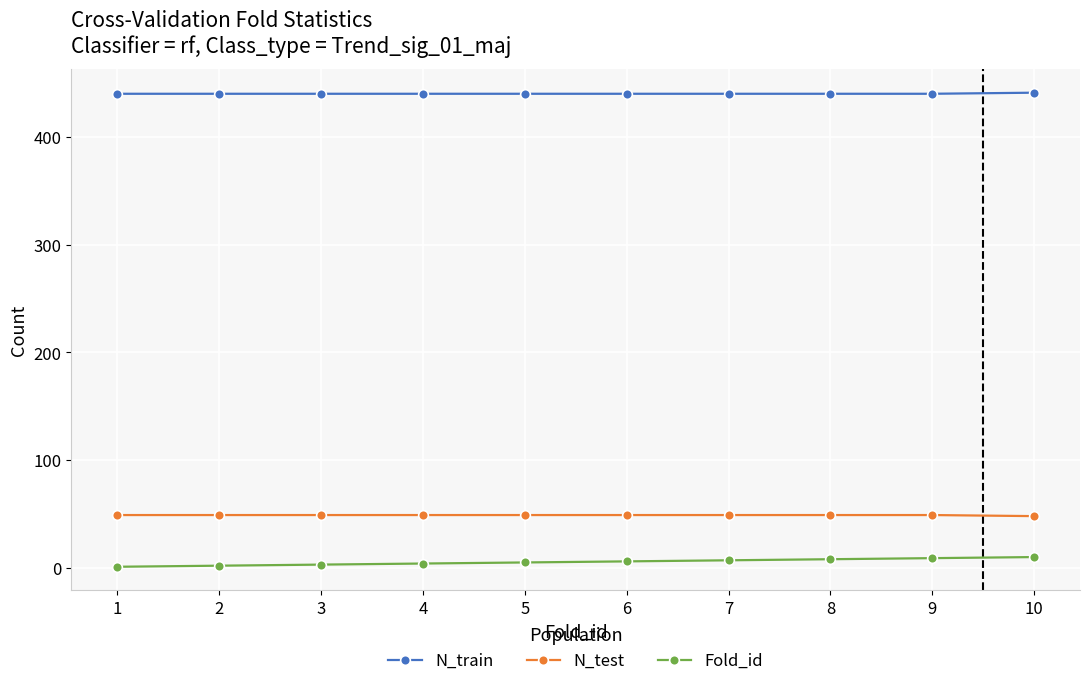

True or false: N_test has a value of 26 at 7.

False